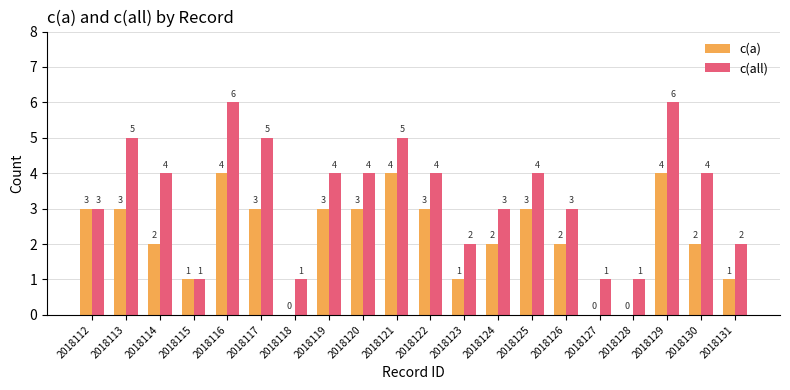

Between 2018114 and 2018121, which series saw the biggest shift?

c(a)